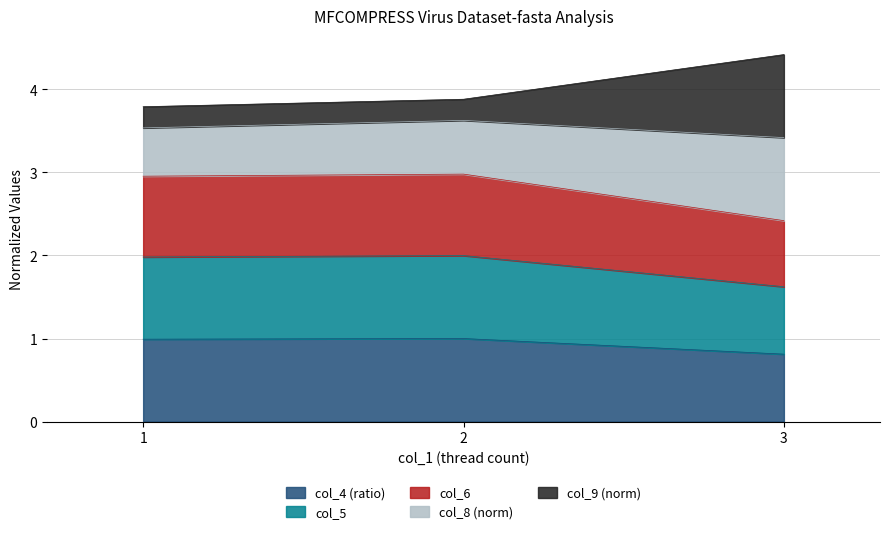

What is the greatest value displayed?

4.4